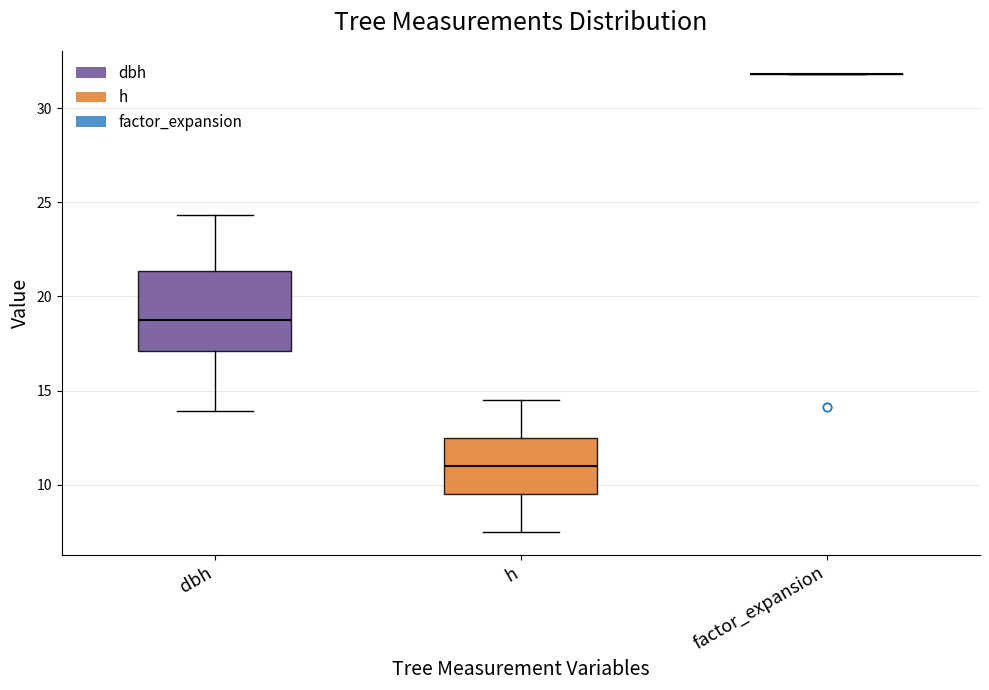

Which box is the tallest, from its lower edge to its upper edge?

dbh